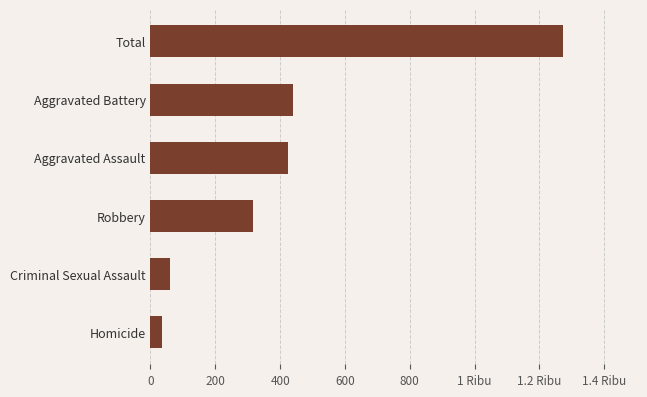

Is it true that the value at Homicide is 51?

False